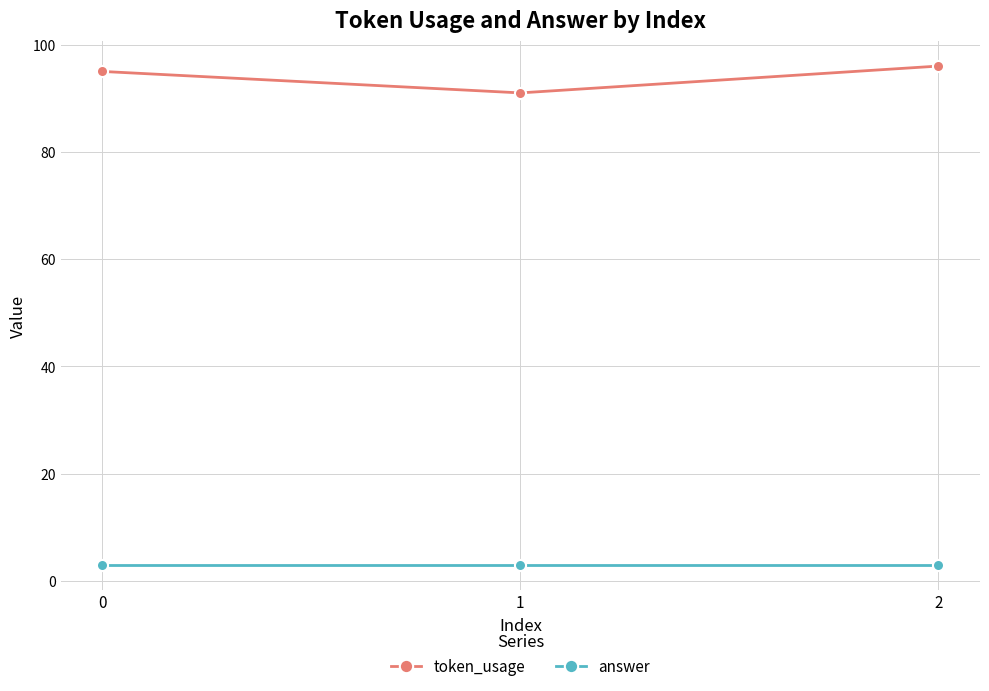

Count the token_usage values in the range 91 to 96.

3